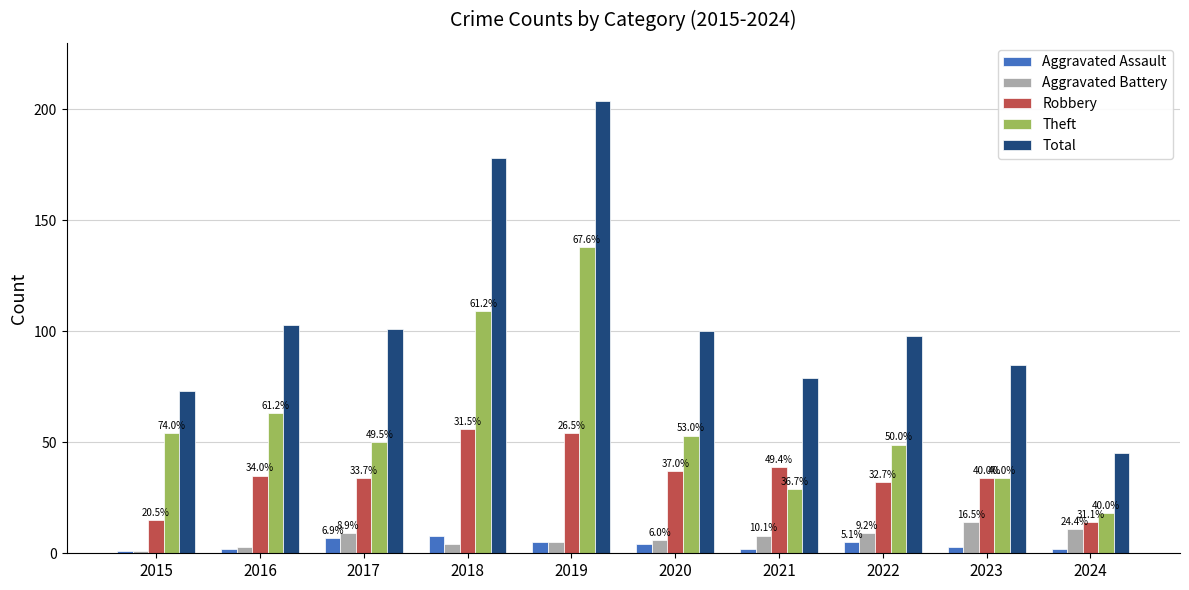

What is the spread (max minus min) of values at 2020?

96